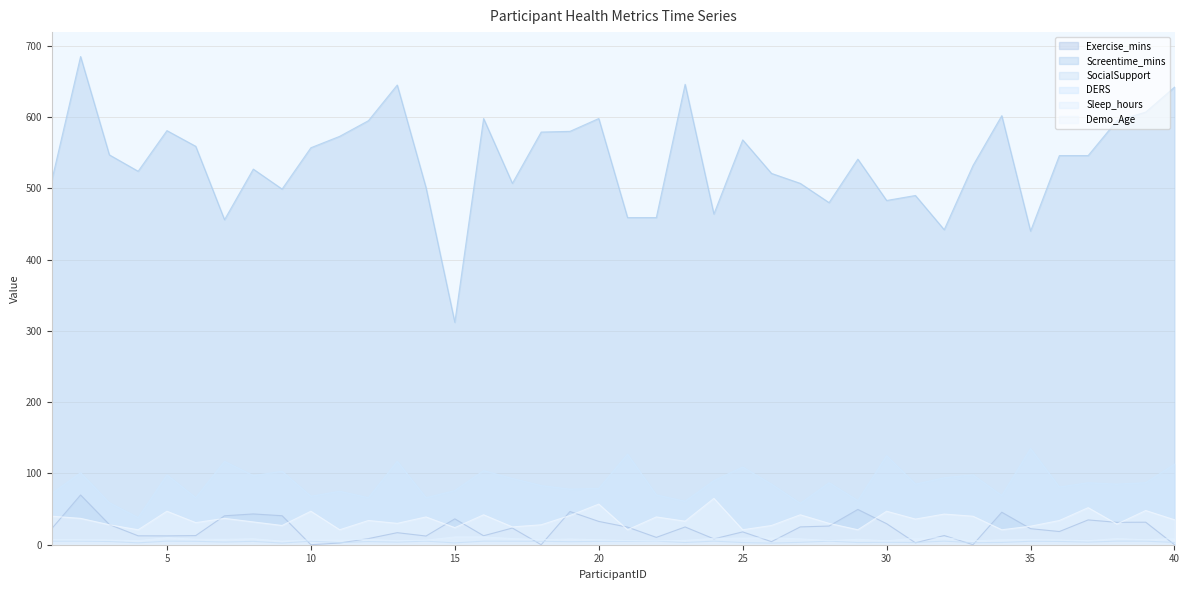

What is the average value of the Exercise_mins series?

22.4